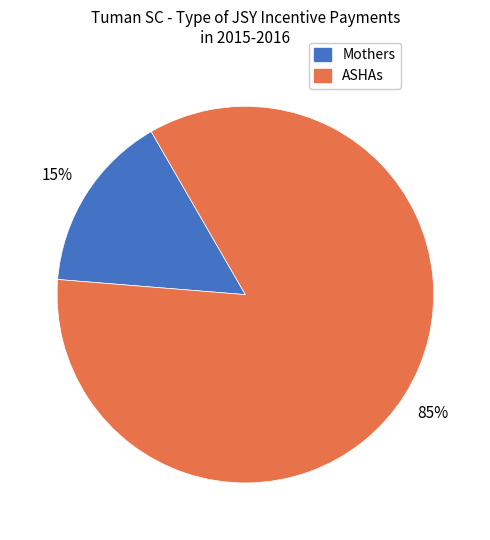

Is there any slice that represents more than half of the pie?

Yes